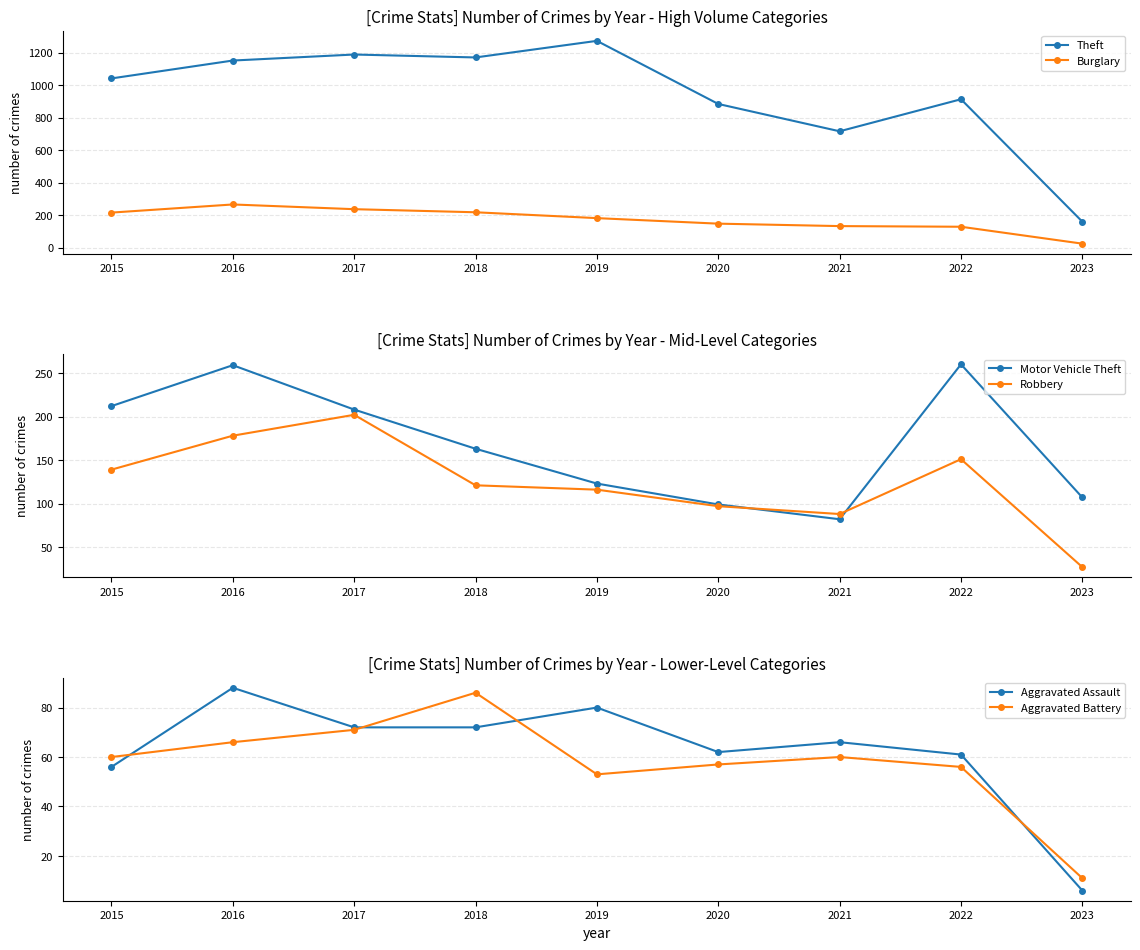

What is the difference between the maximum and minimum values in the Robbery series?

175